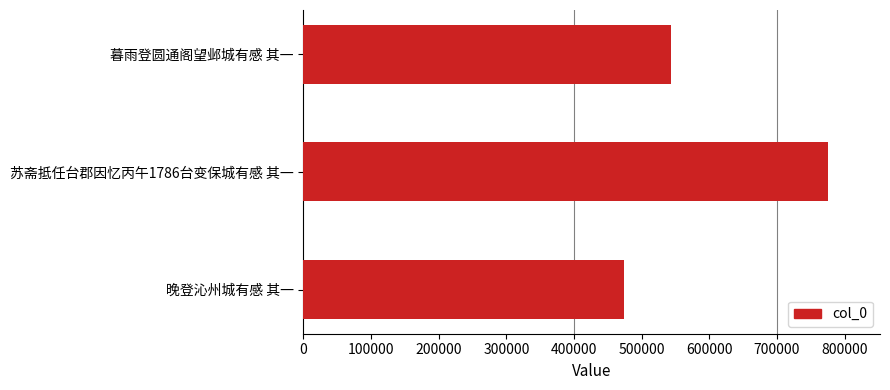

List the labels in order of value, smallest first.

晚登沁州城有感 其一, 暮雨登圆通阁望邺城有感 其一, 苏斋抵任台郡因忆丙午1786台变保城有感 其一